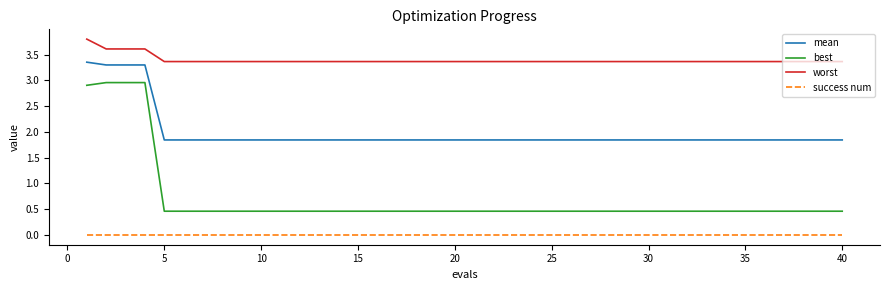

What is the minimum value for best?

0.5